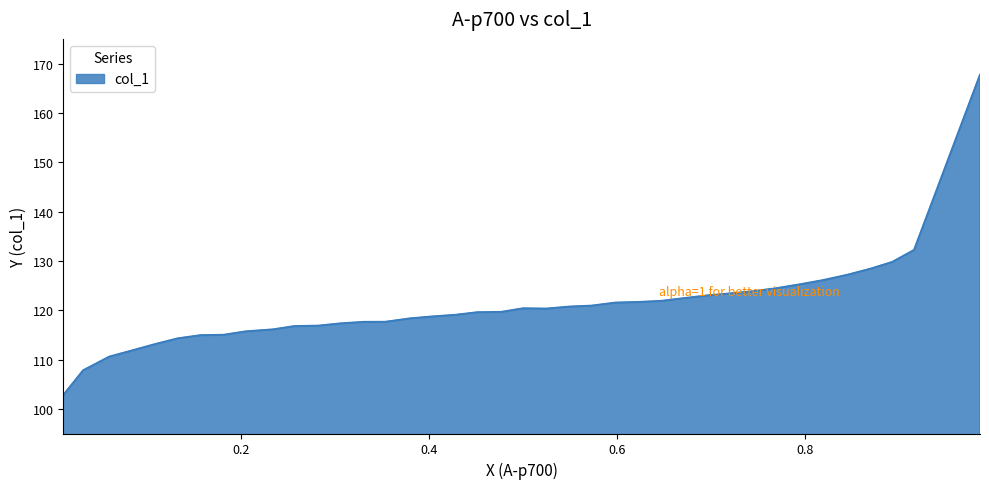

What is the maximum value shown in the chart?

167.7